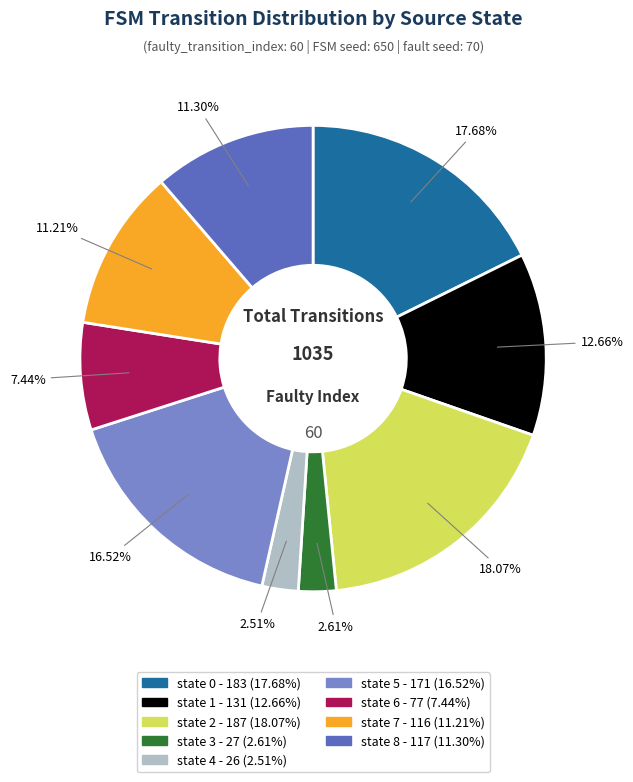

To the nearest percent, what percentage of the pie is state 6?

7%